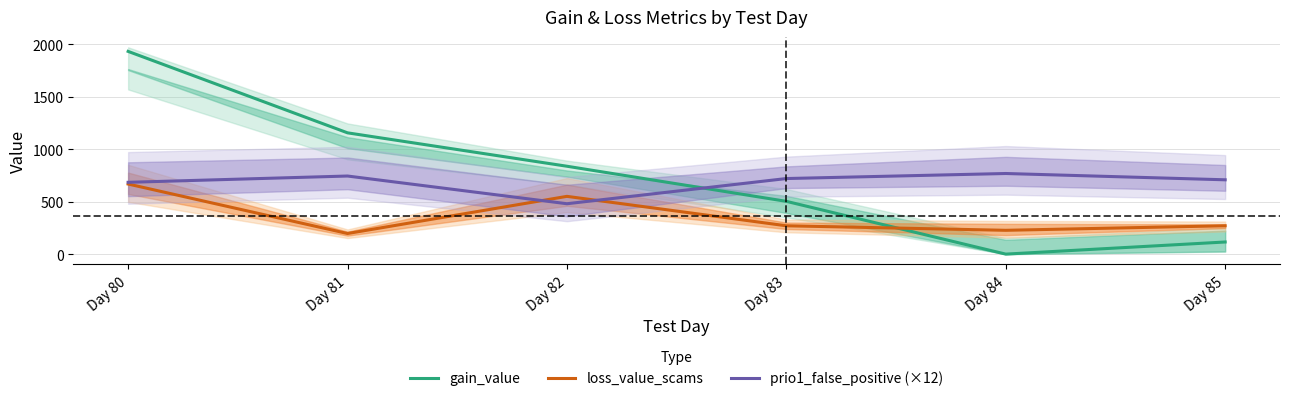

Where is prio1_false_positive (×12) nearest to the value 624?

Day 80